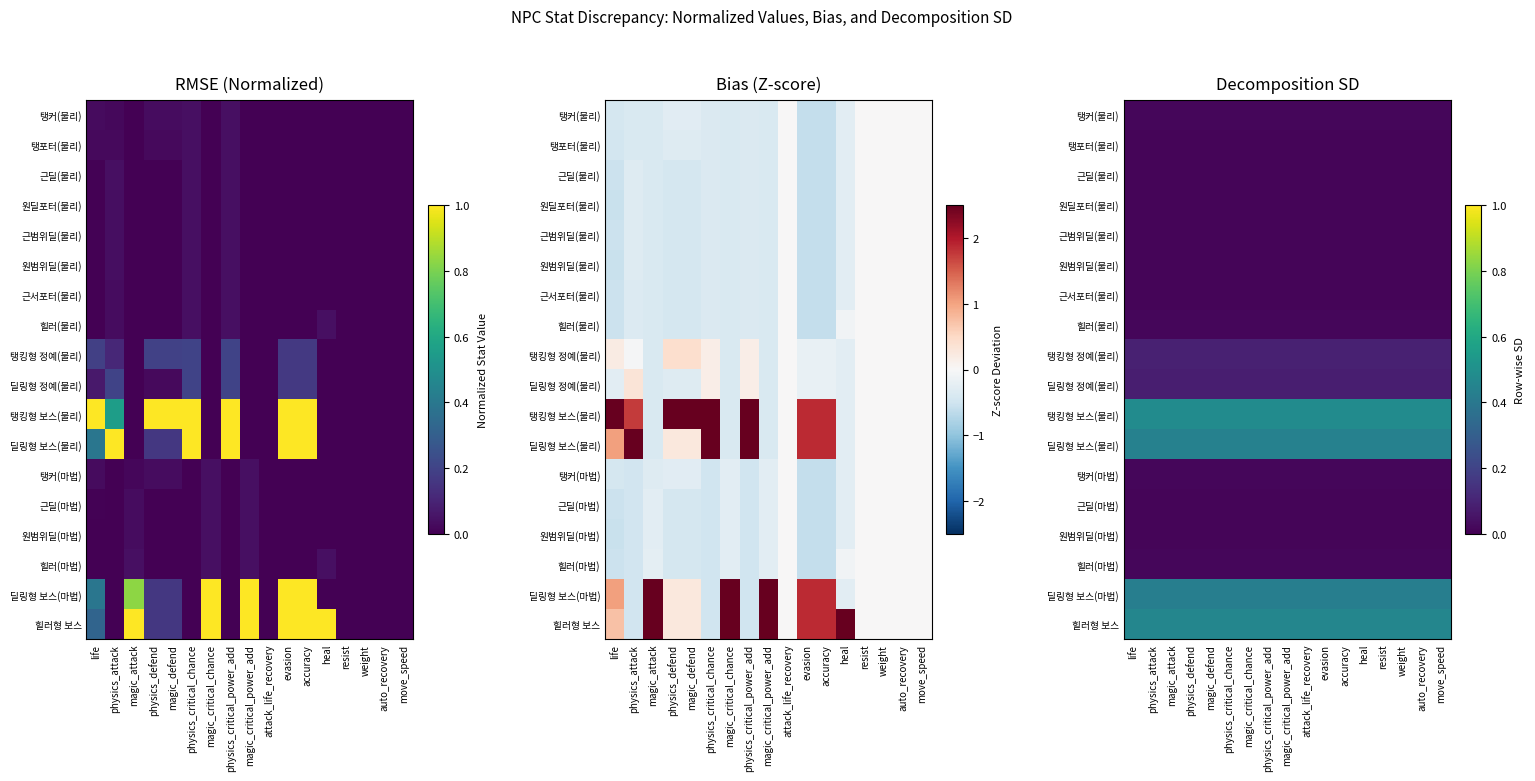

What is the spread (max minus min) of values at physics_defend?

0.5